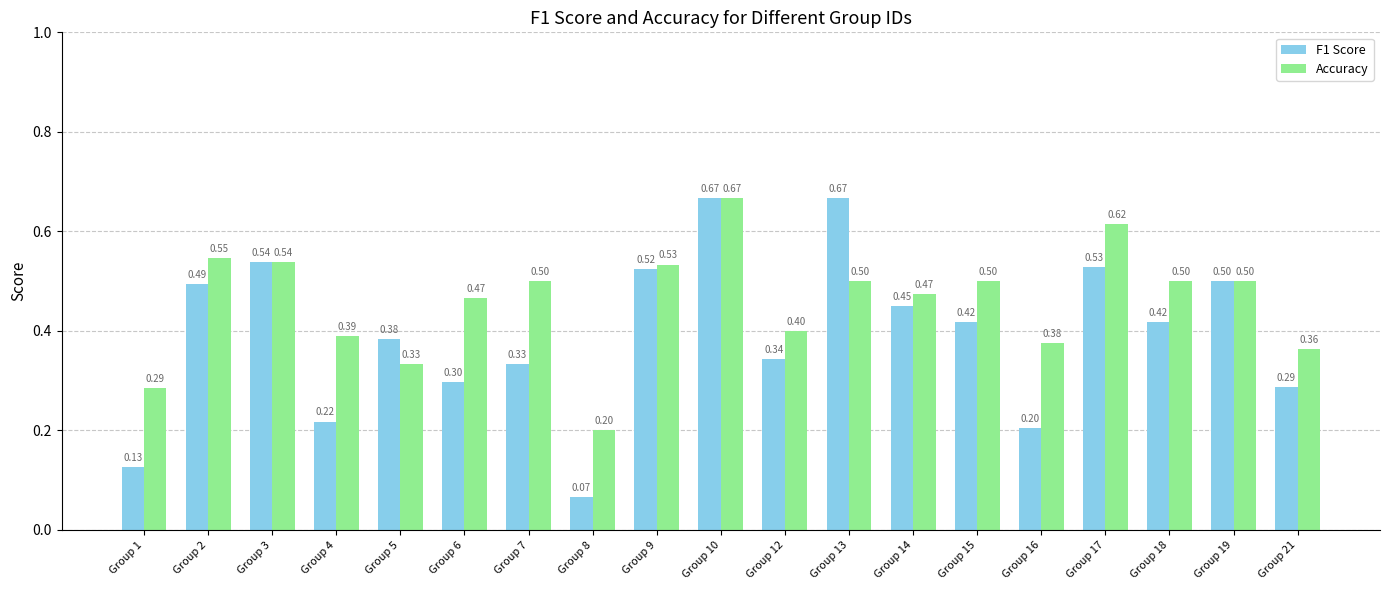

At which label does Accuracy reach its peak?

Group 10